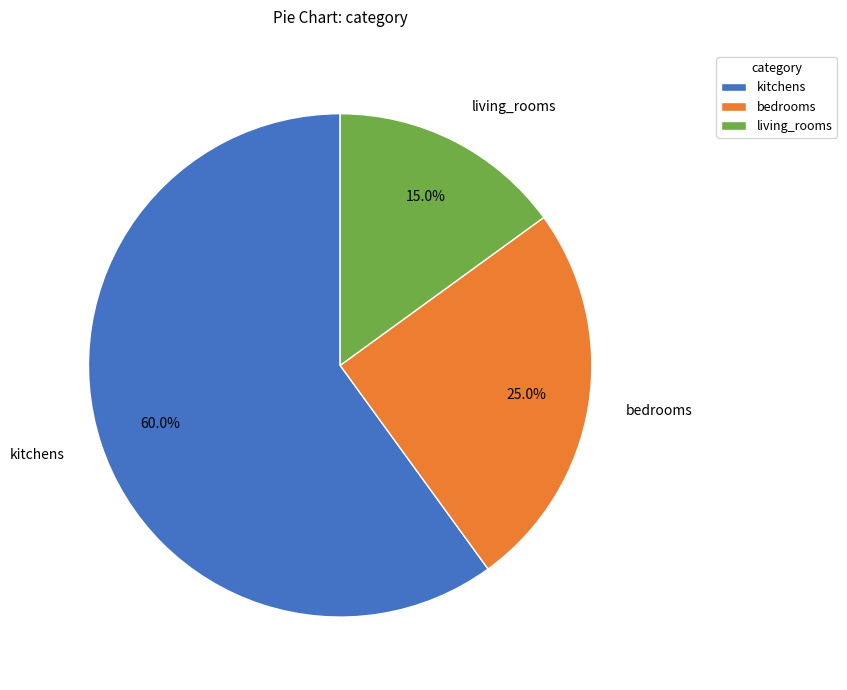

The bedrooms slice represents 14% of the pie. True or false?

False